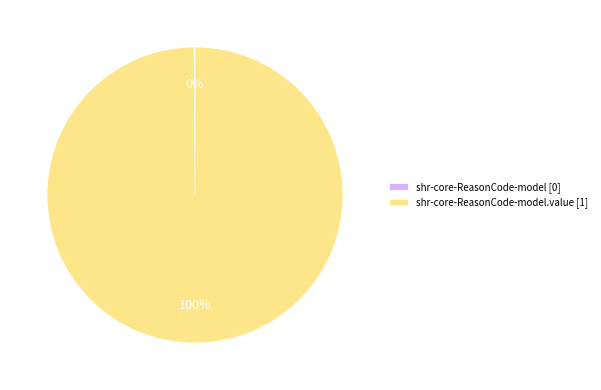

To the nearest percent, what is the difference between the largest and smallest slice percentages?

100%